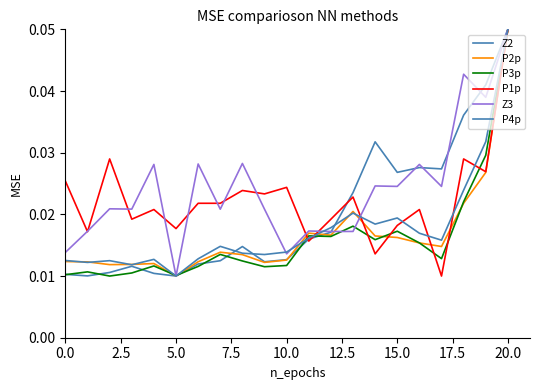

At how many categories does at least one series exceed 0?

21